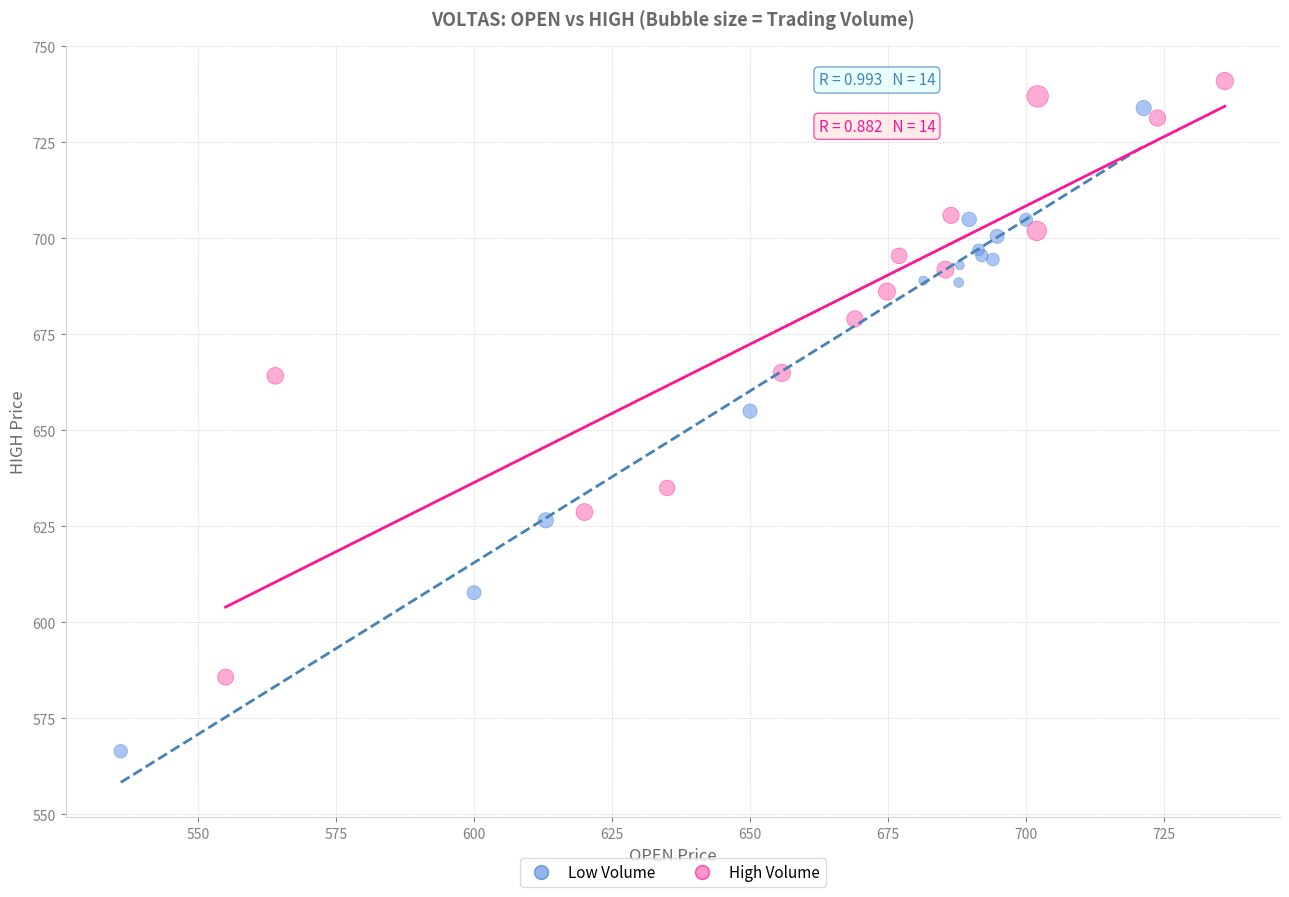

Which series has the widest spread of Y values?

Low Volume